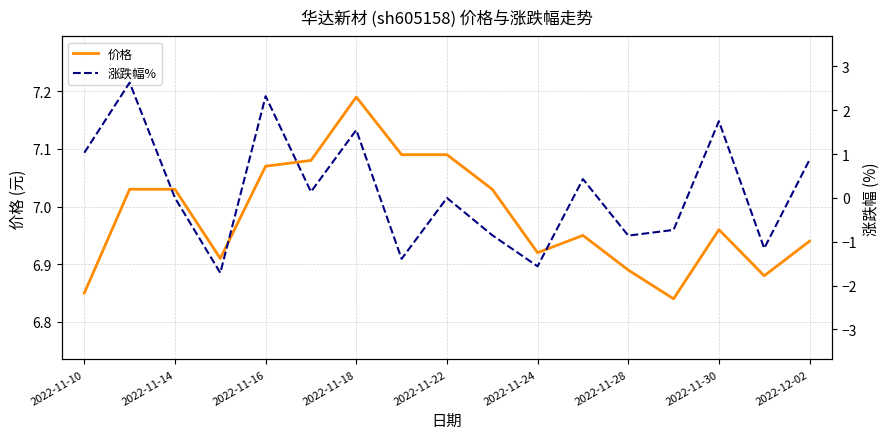

At which label does 价格 reach its peak?

2022-11-18